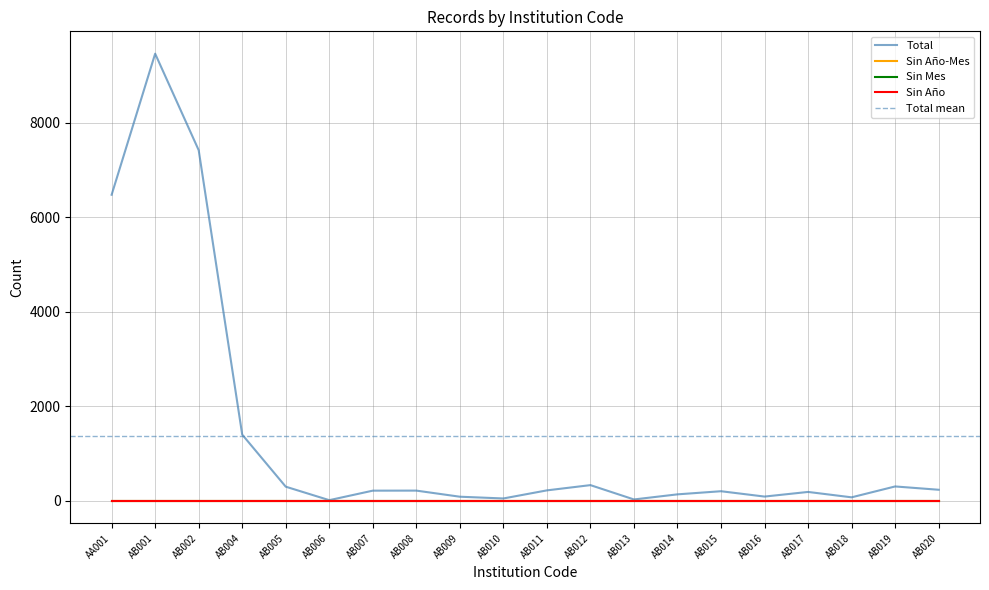

Does the chart display data point markers on the line(s)?

No